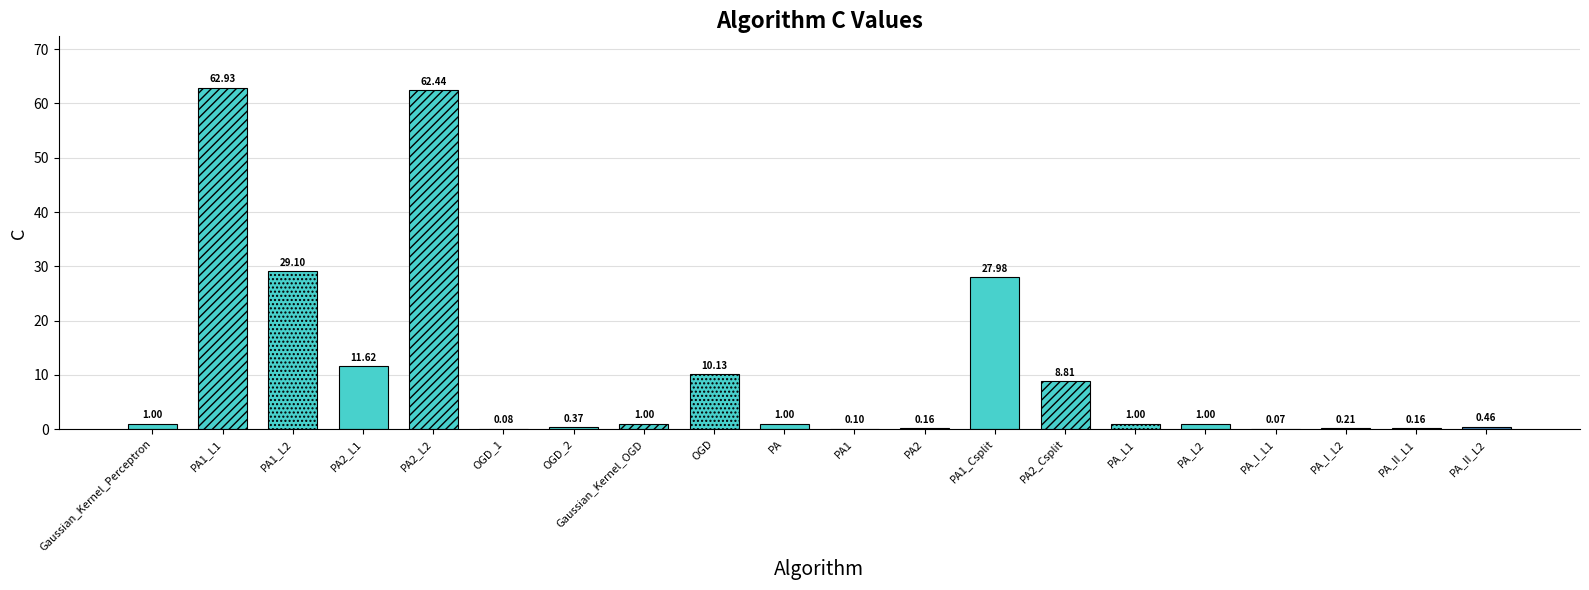

Reading left to right, what are all the values shown in this chart?

1.0	62.9	29.1	11.6	62.4	0.1	0.4	1.0	10.1	1.0	0.1	0.2	28.0	8.8	1.0	1.0	0.1	0.2	0.2	0.5